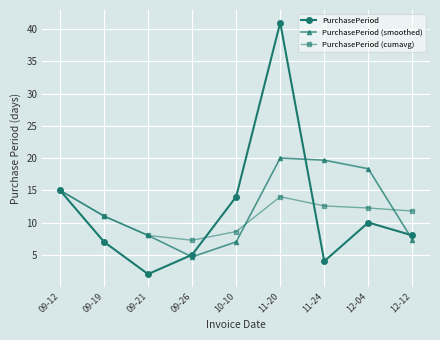

What is the label of the 3rd point from the left?

09-21